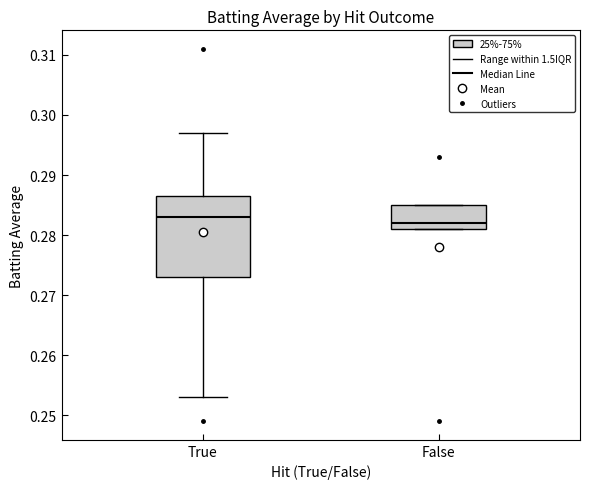

Which box is the tallest, from its lower edge to its upper edge?

True